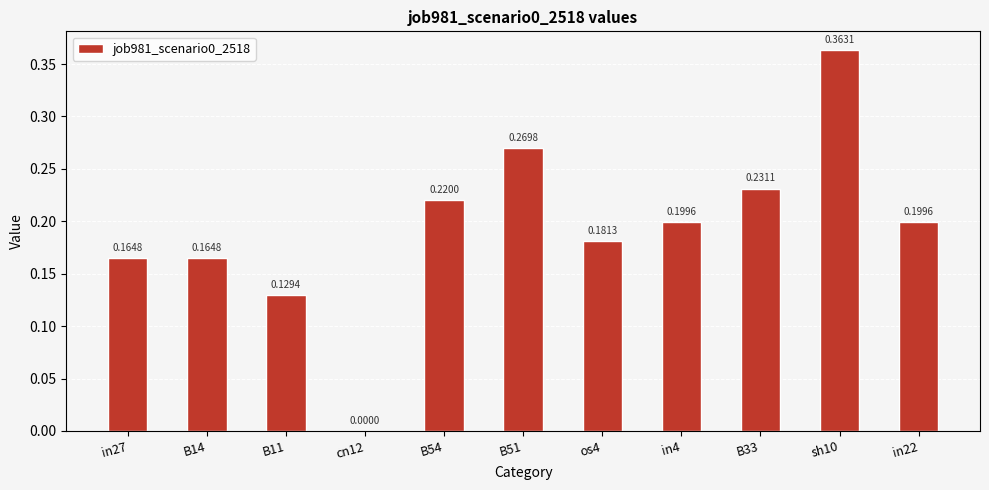

The value at in27 is 0.2. True or false?

True